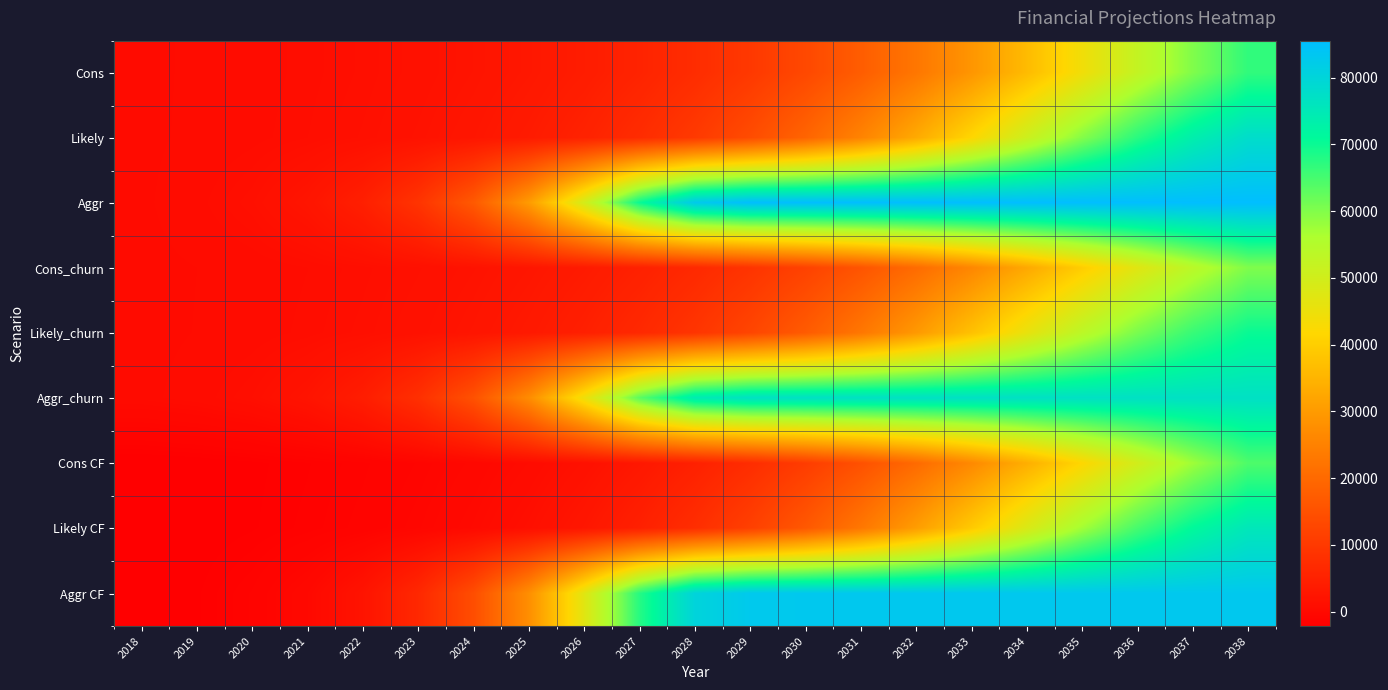

Reading right to left, extract all data points from this chart.

Cons: 2038=66812.4	2037=60026.4	2036=52326.0	2035=44233.2	2034=36313.2	2033=29044.8	2032=22719.6	2031=17456.4	2030=13219.2	2029=9903.6	2028=7358.4	2027=5432.4	2026=3992.4	2025=2926.8	2024=2138.4	2023=1566.0	2022=1144.8	2021=838.8	2020=619.2	2019=460.8	2018=345.6
Likely: 2038=77968.8	2037=73551.6	2036=67428.0	2035=59695.2	2034=50853.6	2033=41688.0	2032=32997.6	2031=25351.2	2030=19011.6	2029=13993.2	2028=10159.2	2027=7300.8	2026=5205.6	2025=3697.2	2024=2617.2	2023=1850.4	2022=1306.8	2021=925.2	2020=658.8	2019=475.2	2018=345.6
Aggr: 2038=85536.0	2037=85536.0	2036=85536.0	2035=85532.4	2034=85532.4	2033=85528.8	2032=85521.6	2031=85510.8	2030=85489.2	2029=85366.8	2028=82702.8	2027=70261.2	2026=49536.0	2025=30142.8	2024=16776.0	2023=8902.8	2022=4622.4	2021=2379.6	2020=1231.2	2019=644.4	2018=345.6
Cons_churn: 2038=60130.8	2037=54021.6	2036=47091.6	2035=39808.8	2034=32680.8	2033=26139.6	2032=20444.4	2031=15710.4	2030=11894.4	2029=8910.0	2028=6620.4	2027=4888.8	2026=3592.8	2025=2631.6	2024=1922.4	2023=1407.6	2022=1029.6	2021=752.4	2020=554.4	2019=414.0	2018=309.6
Likely_churn: 2038=70171.2	2037=66193.2	2036=60685.2	2035=53722.8	2034=45766.8	2033=37519.2	2032=29696.4	2031=22813.2	2030=17107.2	2029=12592.8	2028=9140.4	2027=6570.0	2026=4683.6	2025=3326.4	2024=2354.4	2023=1663.2	2022=1173.6	2021=831.6	2020=590.4	2019=424.8	2018=309.6
Aggr_churn: 2038=76982.4	2037=76982.4	2036=76982.4	2035=76978.8	2034=76978.8	2033=76975.2	2032=76968.0	2031=76957.2	2030=76939.2	2029=76827.6	2028=74430.0	2027=63234.0	2026=44582.4	2025=27126.0	2024=15098.4	2023=8010.0	2022=4158.0	2021=2138.4	2020=1105.2	2019=579.6	2018=309.6
Cons CF: 2038=64312.4	2037=57526.4	2036=49826.0	2035=41733.2	2034=33813.2	2033=26544.8	2032=20219.6	2031=14956.4	2030=10719.2	2029=7403.6	2028=4858.4	2027=2932.4	2026=1492.4	2025=426.8	2024=-361.6	2023=-934.0	2022=-1355.2	2021=-1661.2	2020=-1880.8	2019=-2039.2	2018=-2154.4
Likely CF: 2038=75468.8	2037=71051.6	2036=64928.0	2035=57195.2	2034=48353.6	2033=39188.0	2032=30497.6	2031=22851.2	2030=16511.6	2029=11493.2	2028=7659.2	2027=4800.8	2026=2705.6	2025=1197.2	2024=117.2	2023=-649.6	2022=-1193.2	2021=-1574.8	2020=-1841.2	2019=-2024.8	2018=-2154.4
Aggr CF: 2038=83036.0	2037=83036.0	2036=83036.0	2035=83032.4	2034=83032.4	2033=83028.8	2032=83021.6	2031=83010.8	2030=82989.2	2029=82866.8	2028=80202.8	2027=67761.2	2026=47036.0	2025=27642.8	2024=14276.0	2023=6402.8	2022=2122.4	2021=-120.4	2020=-1268.8	2019=-1855.6	2018=-2154.4